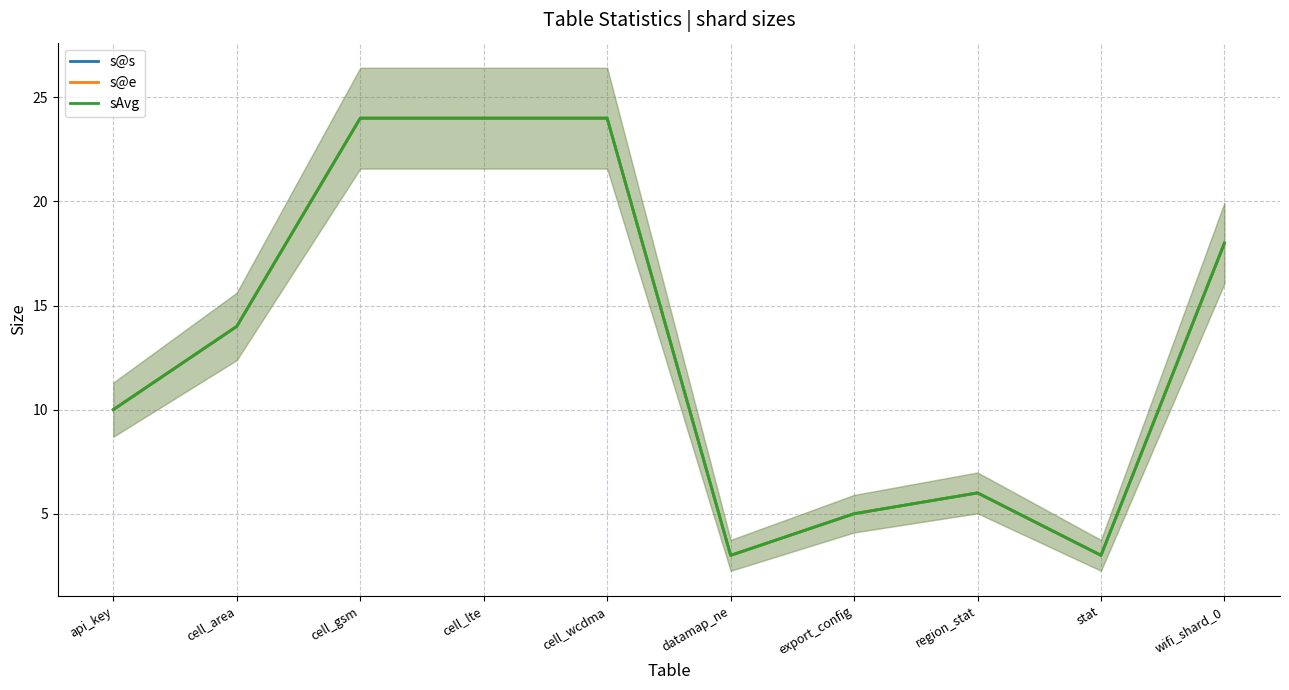

Where is s@s nearest to the value 13?

cell_area